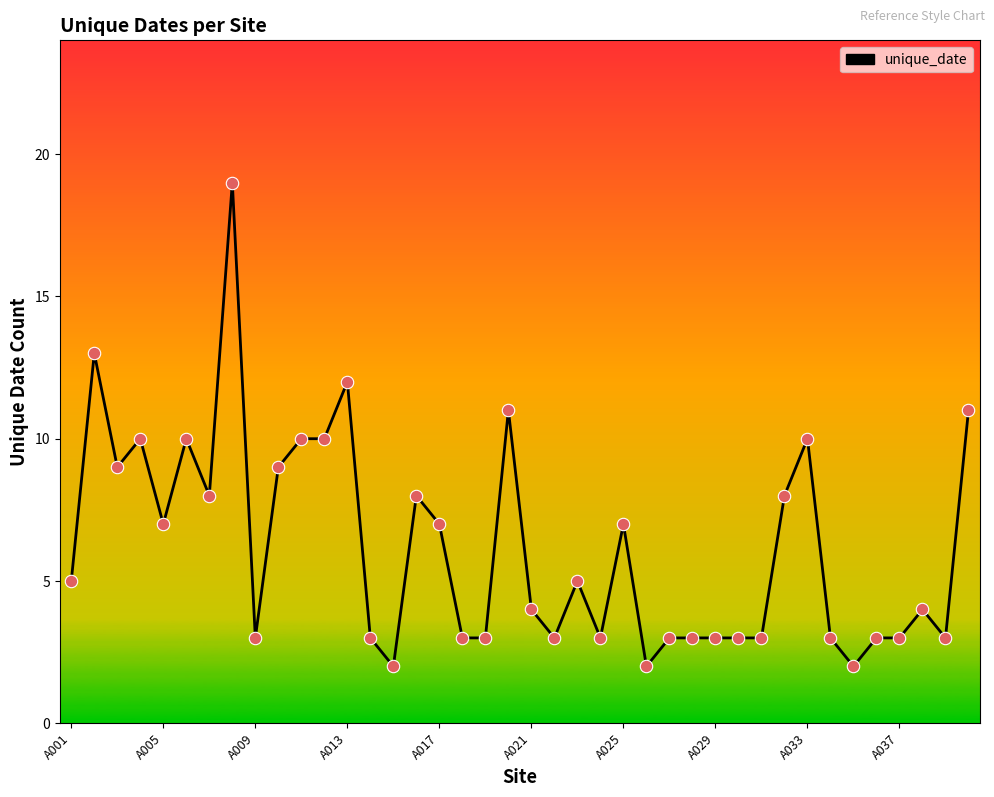

What is the difference between the maximum and minimum values?

17